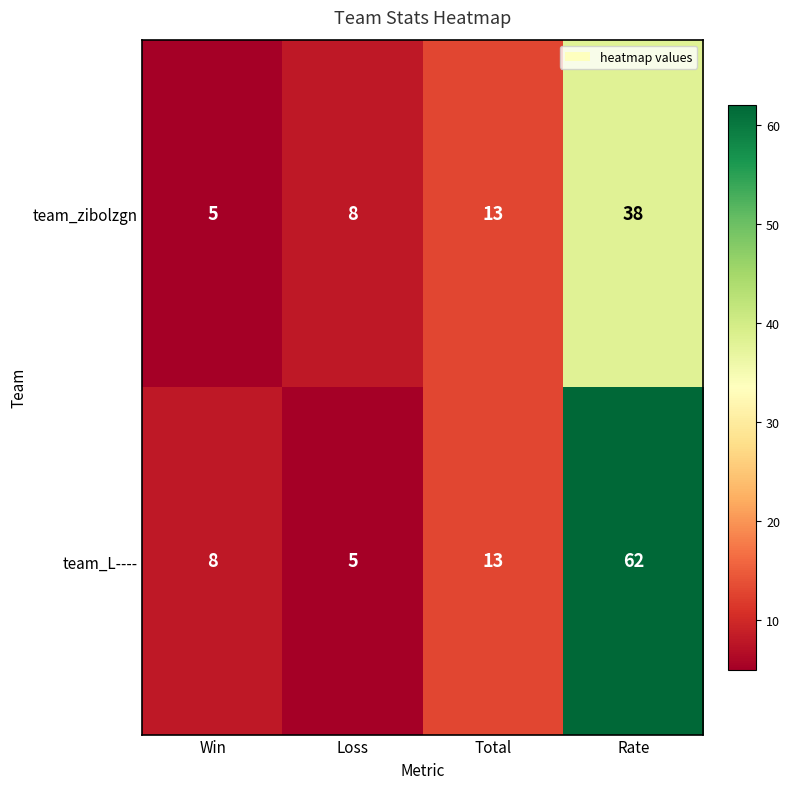

What is the sum of all team_zibolzgn values?

64